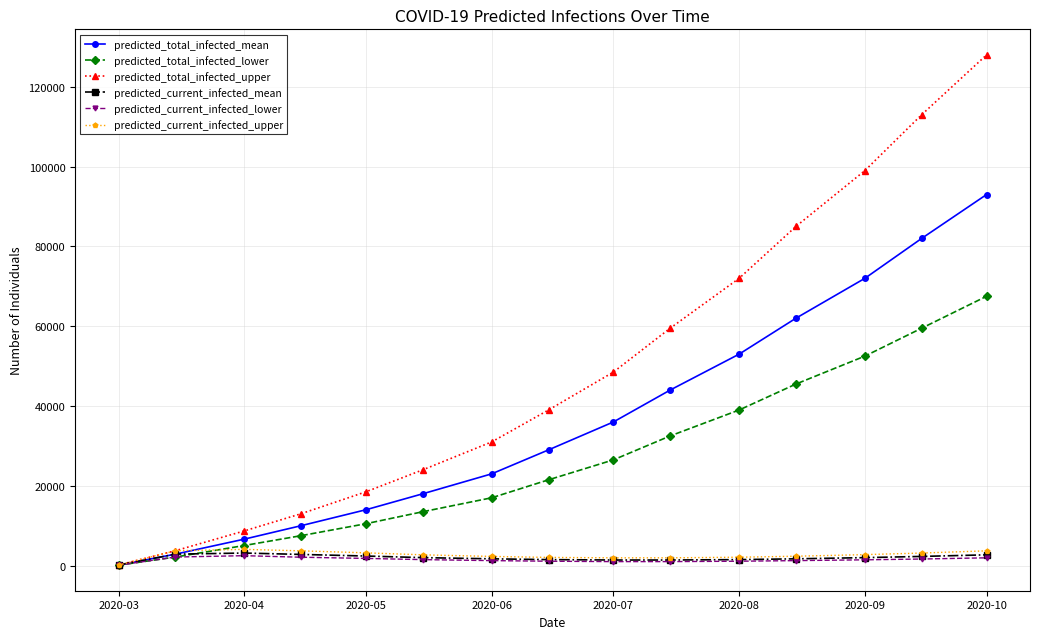

What is the difference between the maximum and minimum values in the predicted_total_infected_lower series?

67400